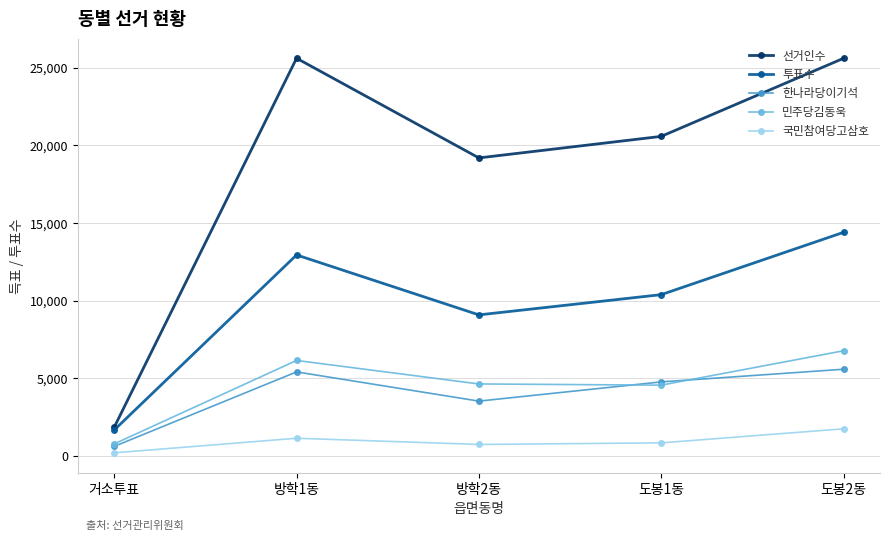

What is the total value across all series at 방학1동?

51266